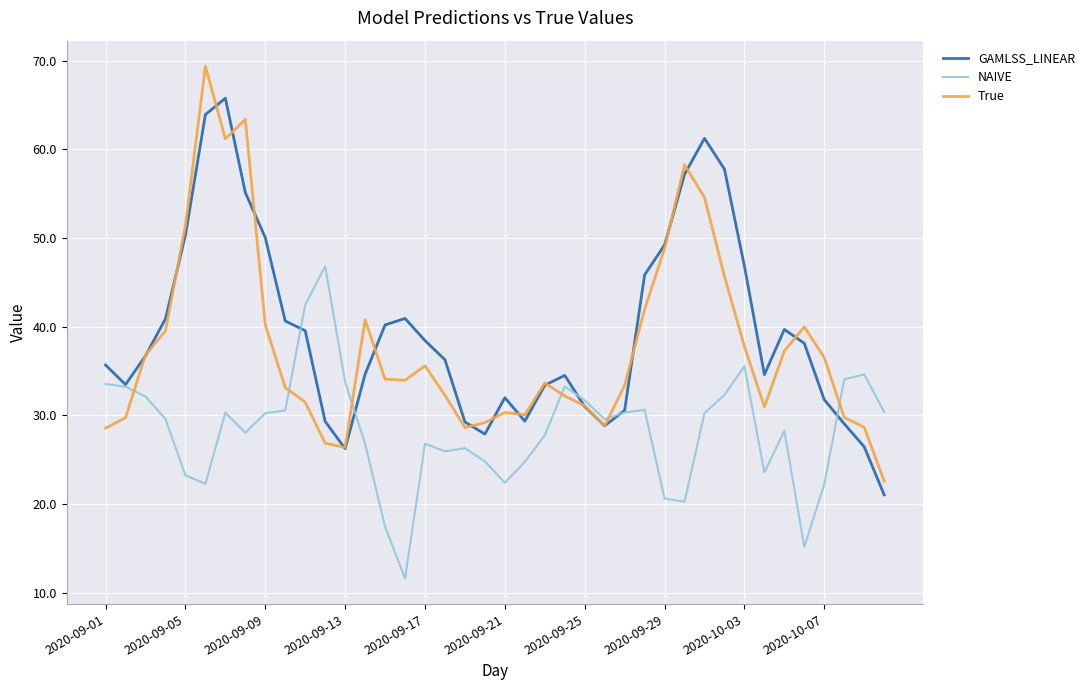

In NAIVE, how many points are higher than both neighbors (excluding endpoints)?

9